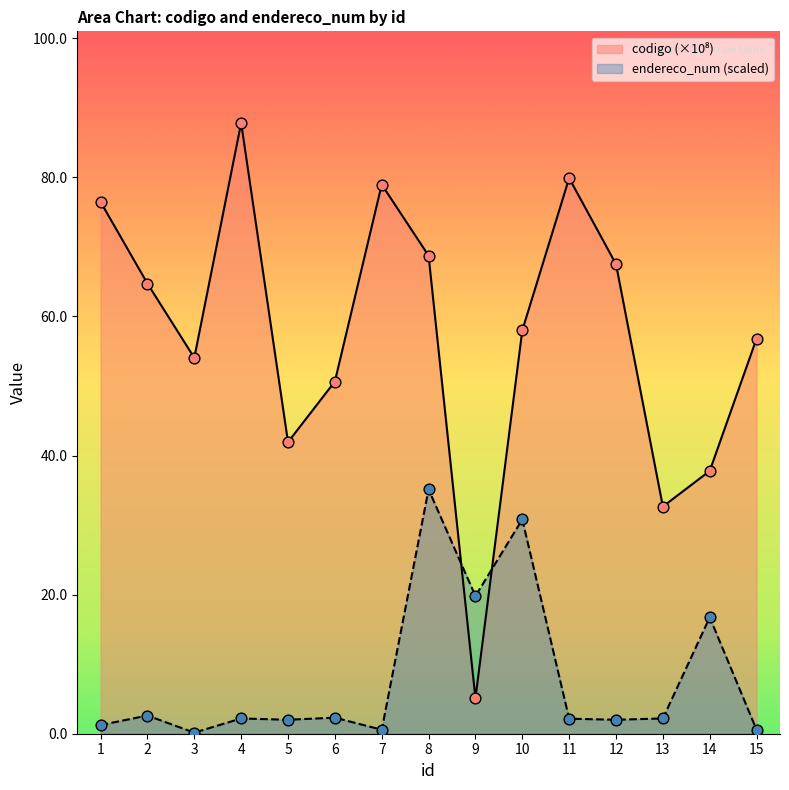

Which series contains the highest Y value?

codigo (×10⁸)